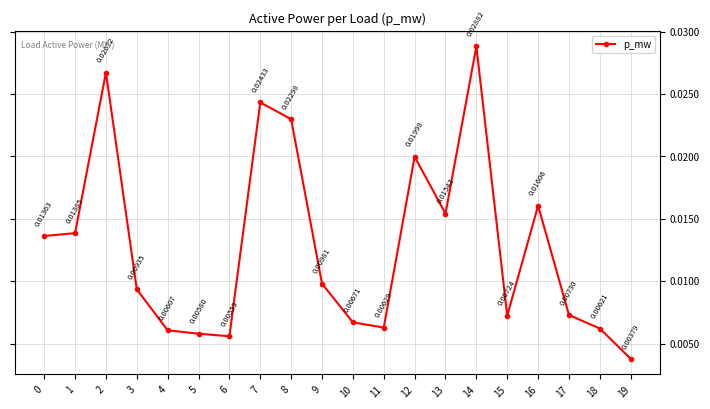

What is the sum of all values?

0.3